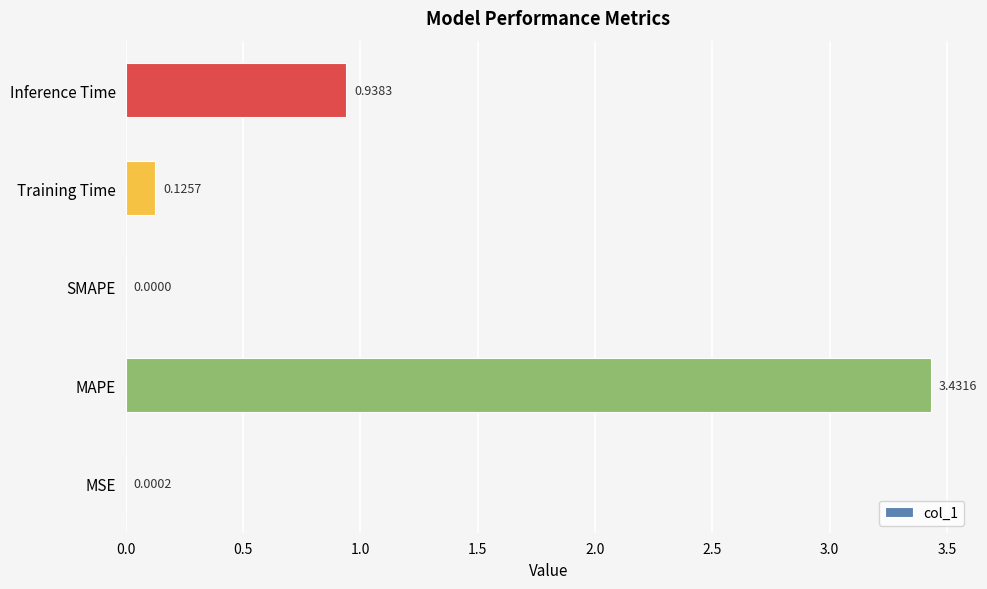

What is the sum of the values at Training Time and Inference Time?

1.1